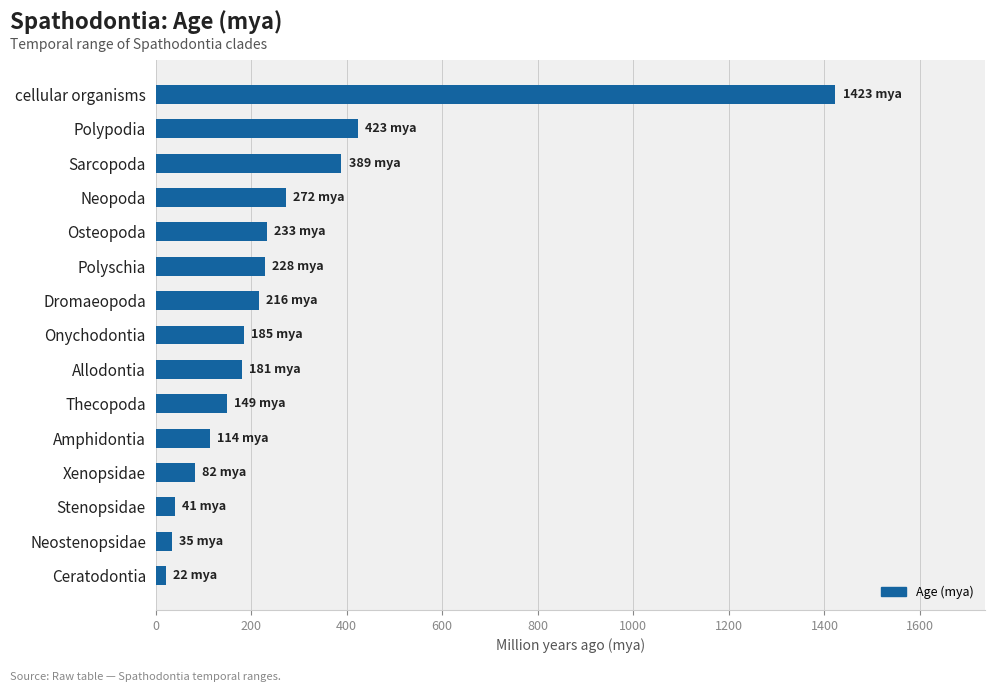

The value at cellular organisms is 889. True or false?

False